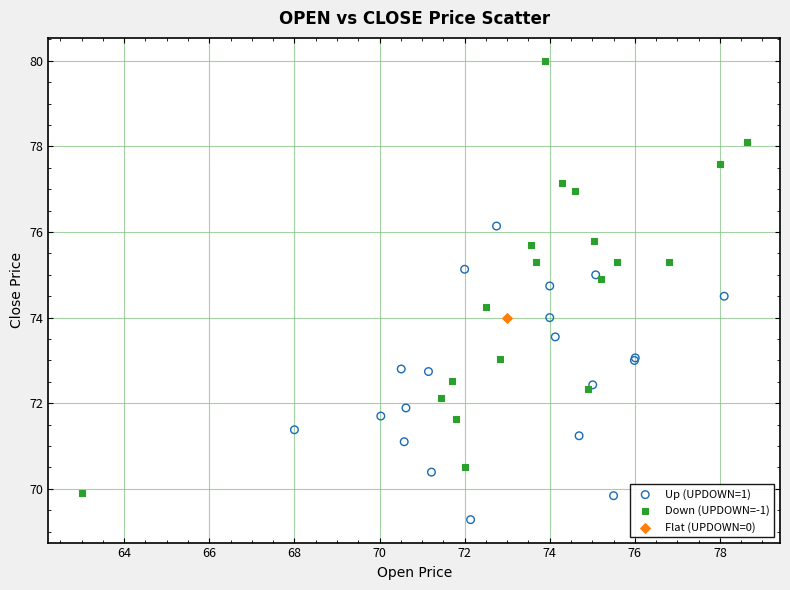

What are all the series names shown in the legend?

Up (UPDOWN=1), Down (UPDOWN=-1), Flat (UPDOWN=0)